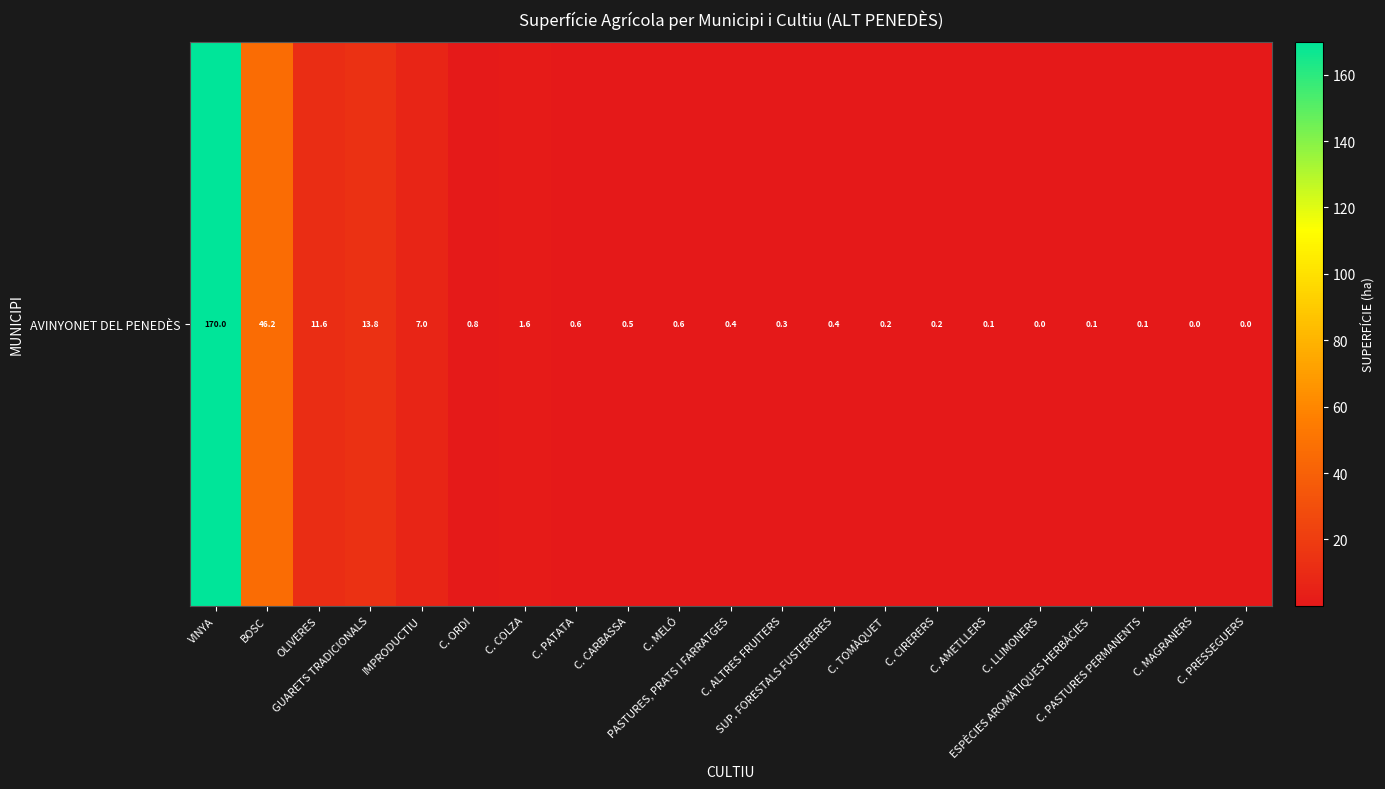

At which label is the value closest to 85?

BOSC